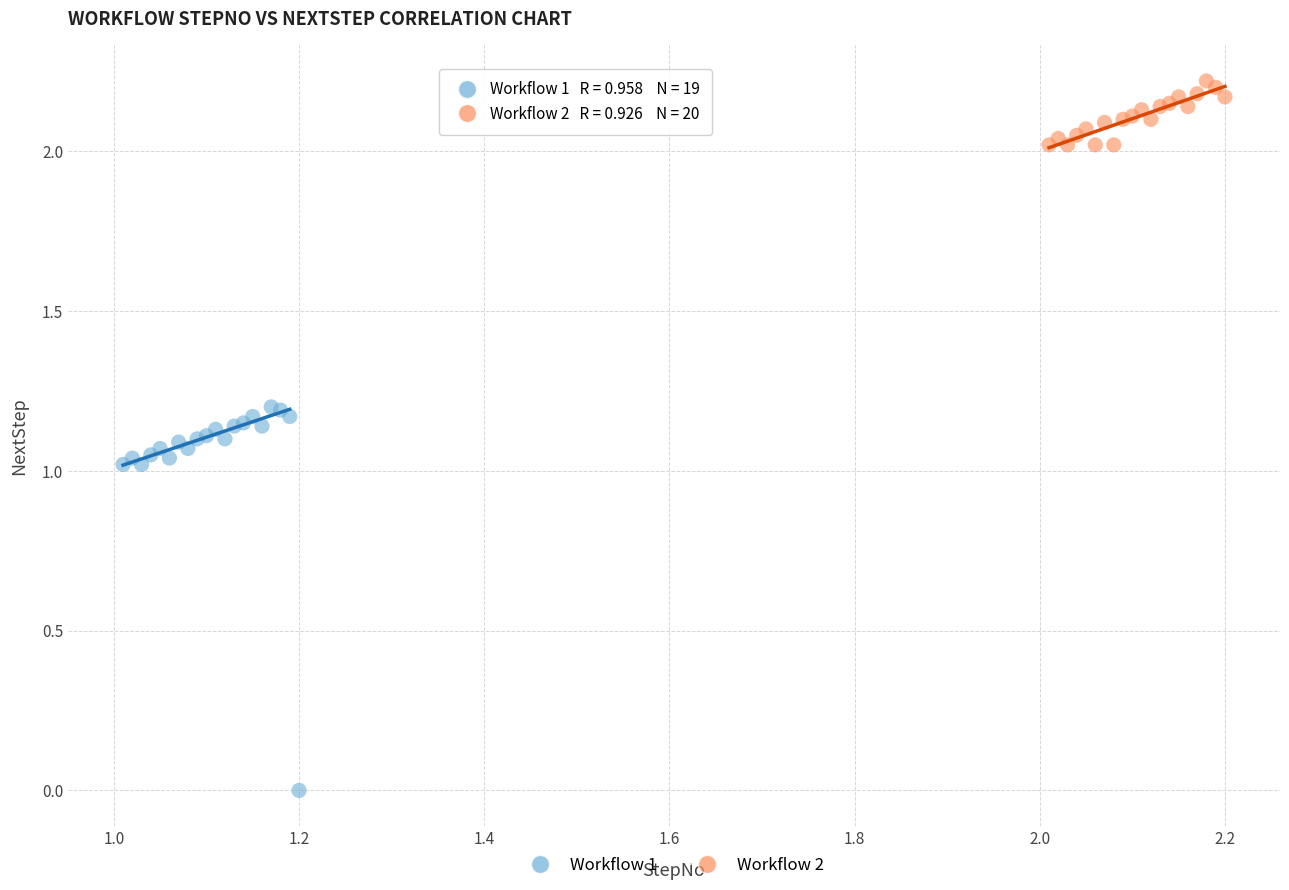

Which series contains the highest Y value?

Workflow 2